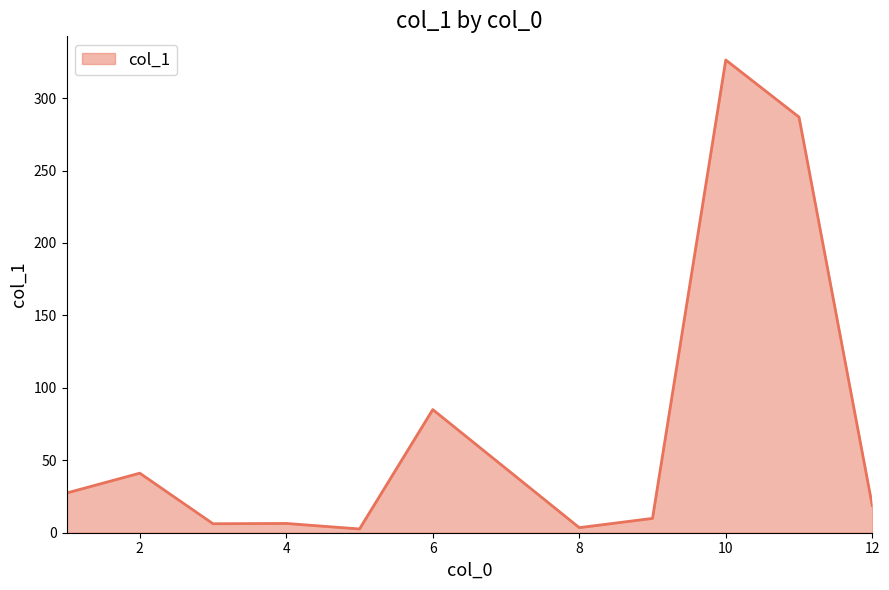

What is the greatest value displayed?

326.3